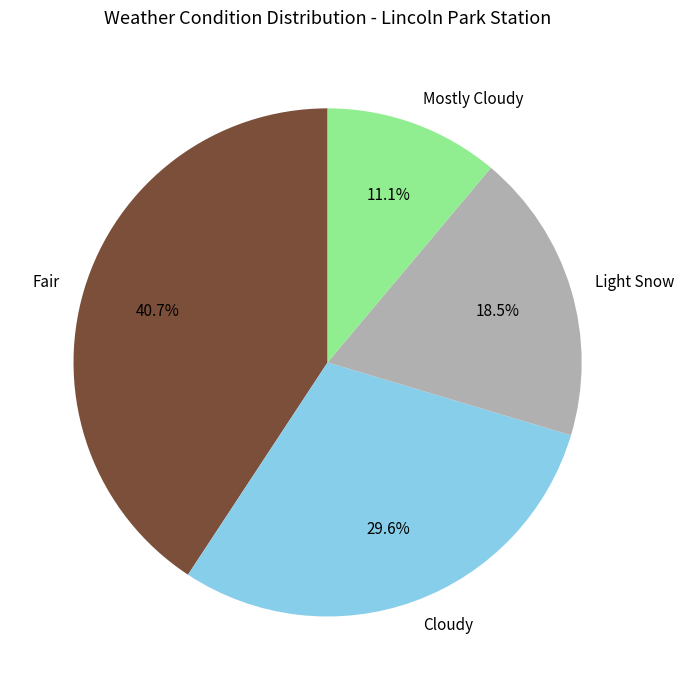

Rank the categories by value from lowest to highest.

Mostly Cloudy, Light Snow, Cloudy, Fair